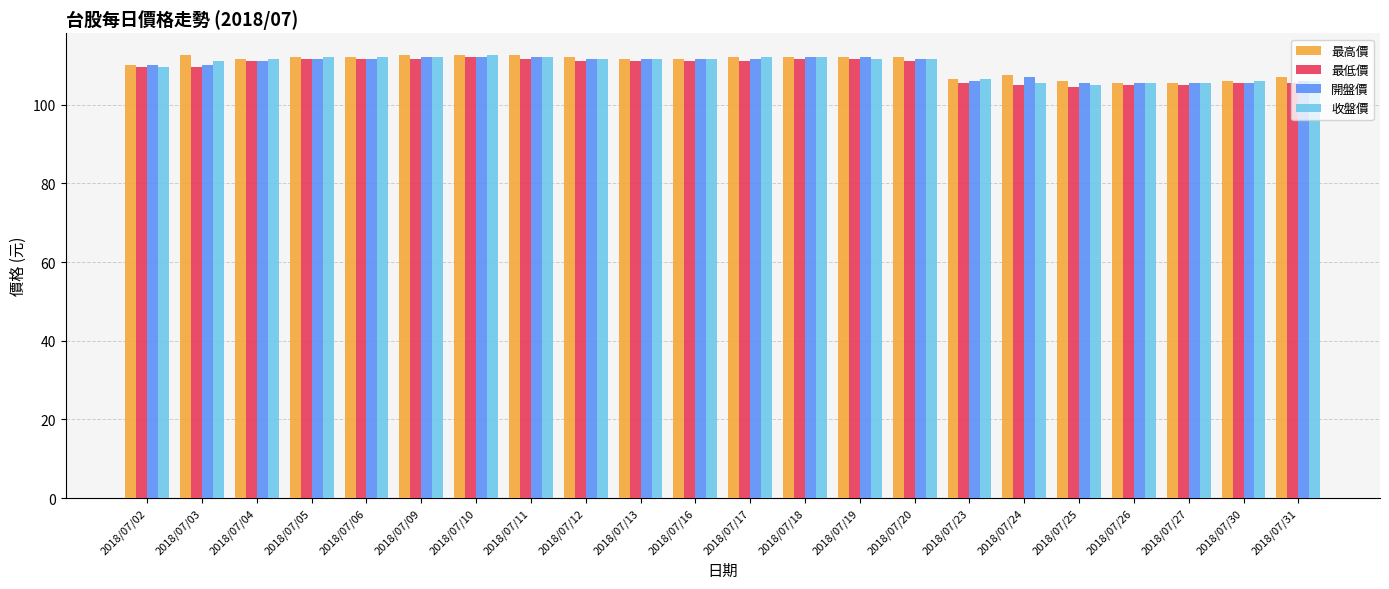

Is it true that 收盤價 equals 105.5 at 2018/07/26?

True